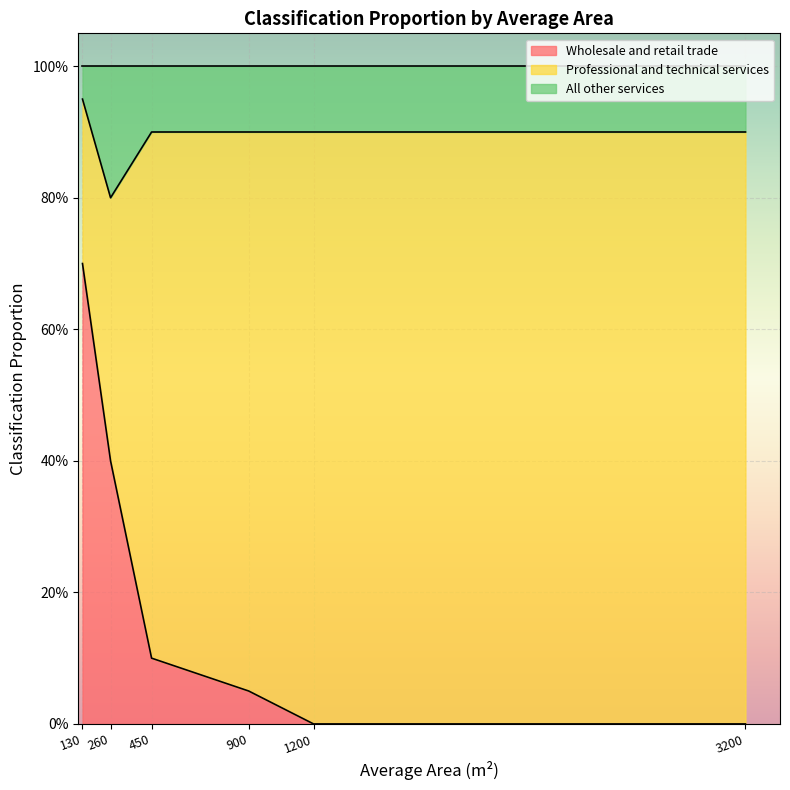

Where is Wholesale and retail trade nearest to the value 0?

1200